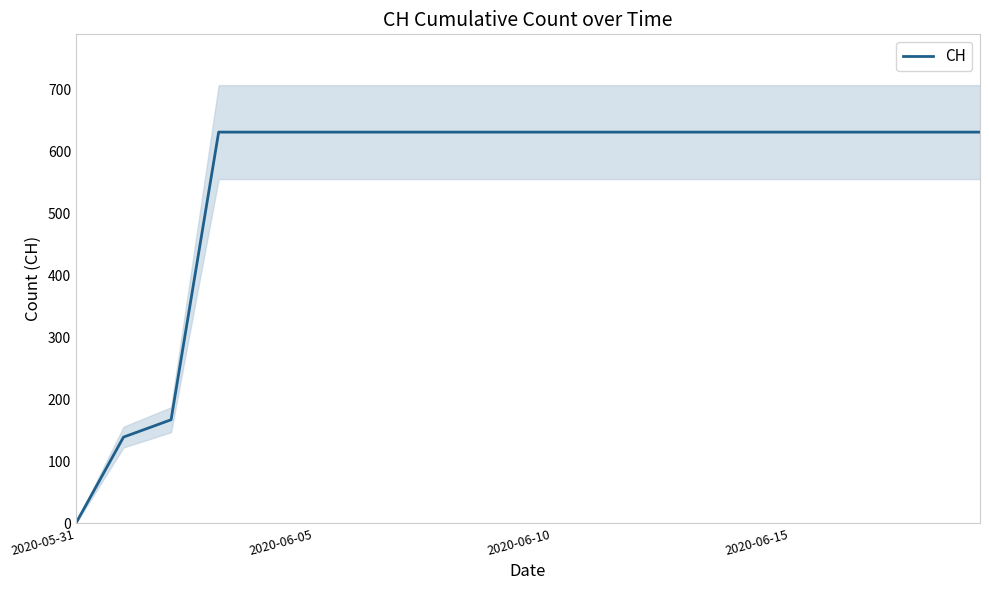

True or false: the data has more than 0 interior local peaks.

False